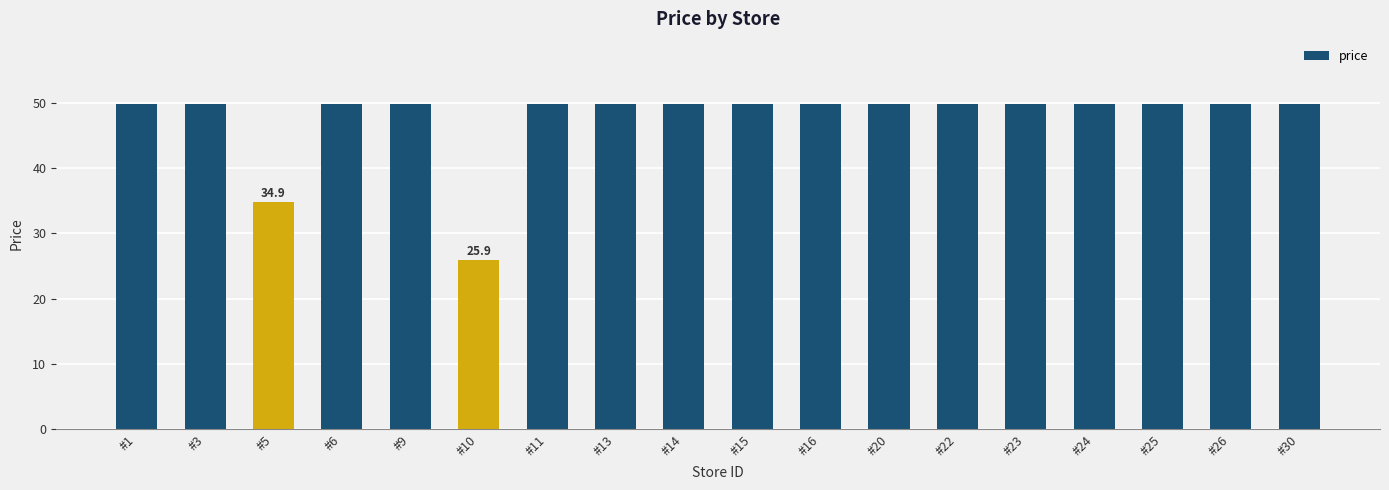

How many distinct data groups are displayed?

1